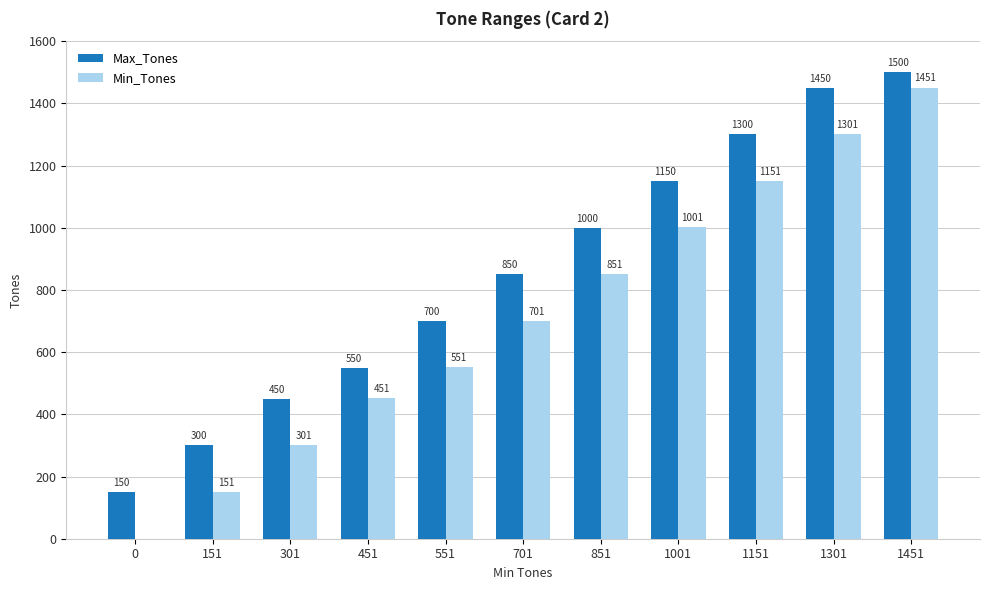

Does the chart contain stacked bars?

No